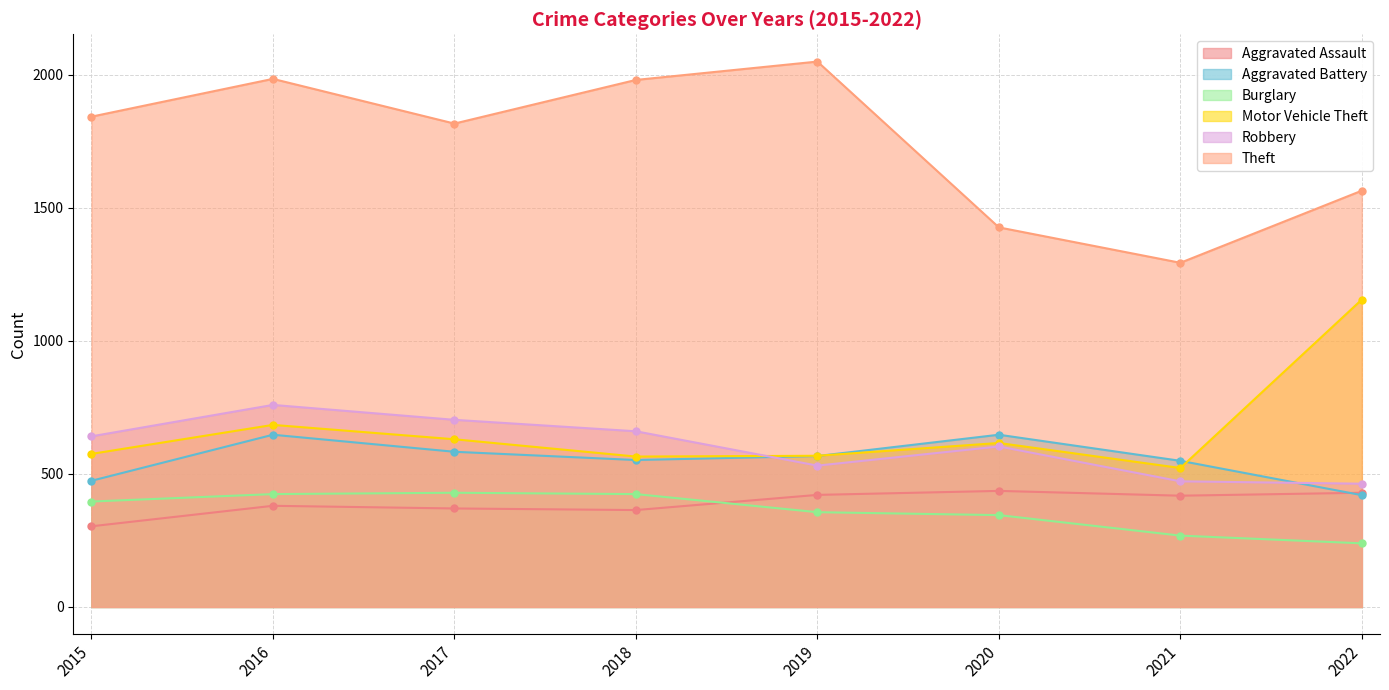

True or false: Aggravated Assault and Burglary cross at least once.

True